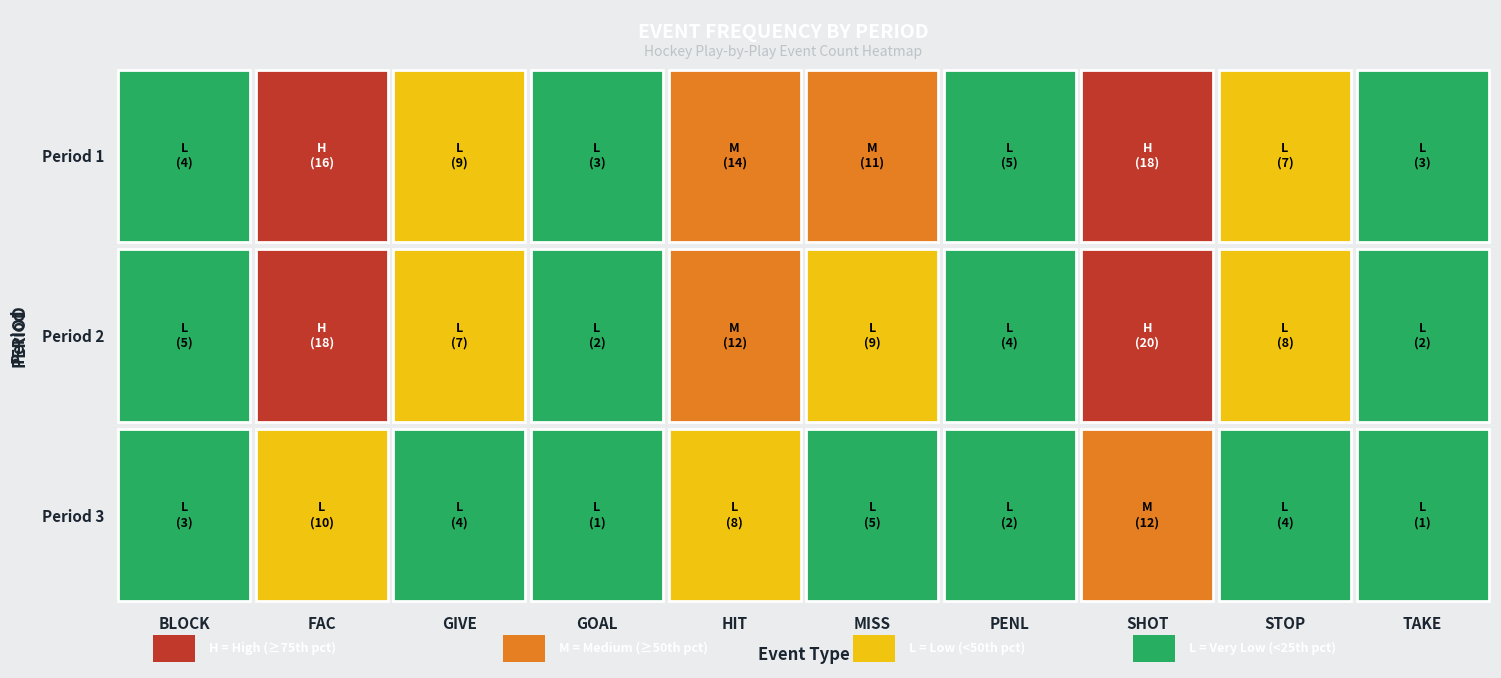

What is the difference between the highest and lowest values at Period 2?

18